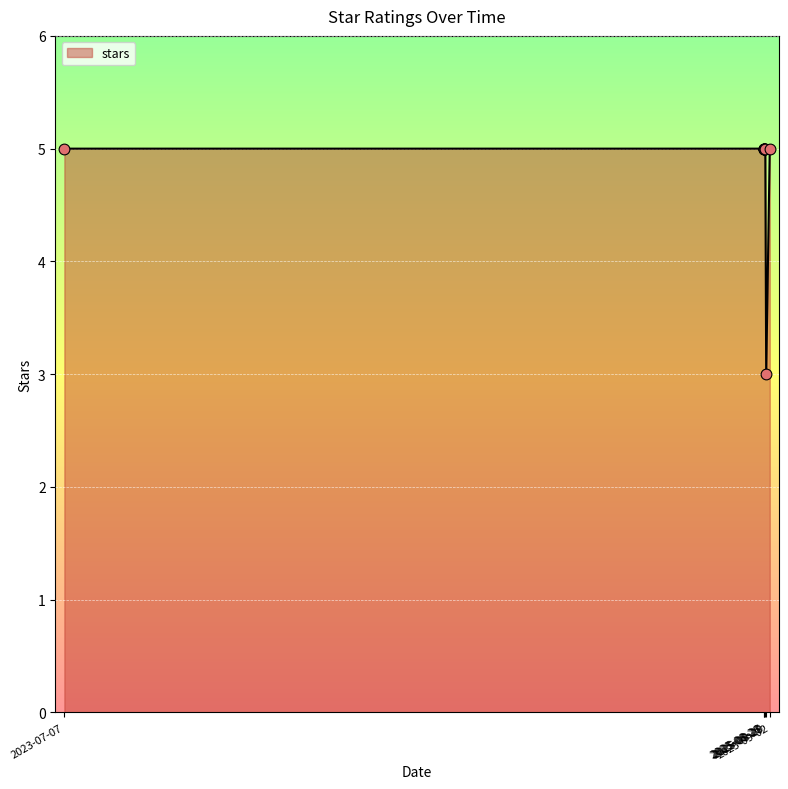

Which has a higher value, 2025-08-28 or 2025-08-26?

2025-08-28